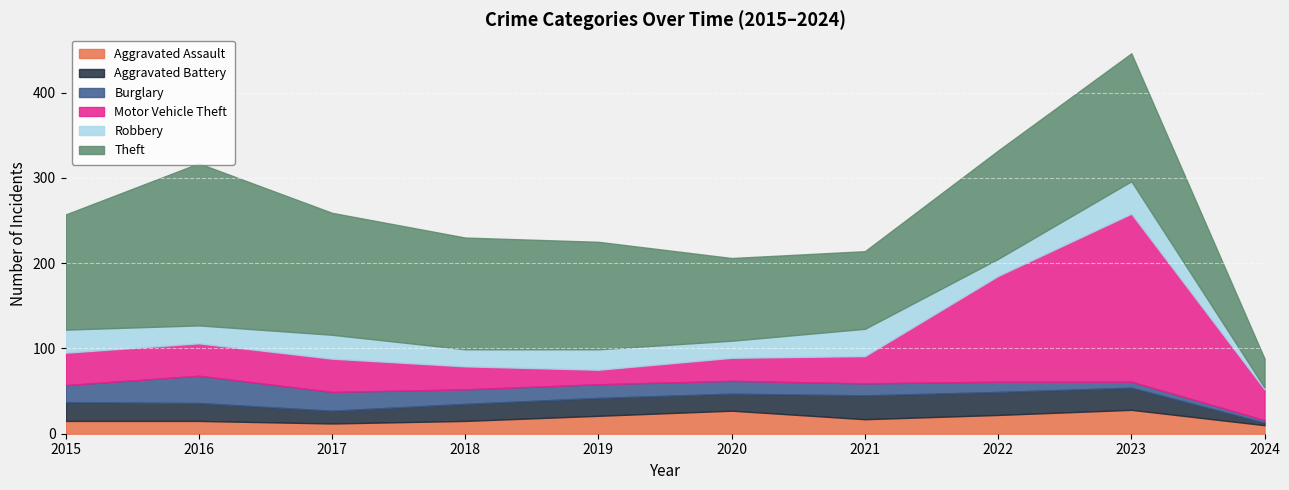

True or false: Aggravated Assault has a value of 28 at 2023.

True